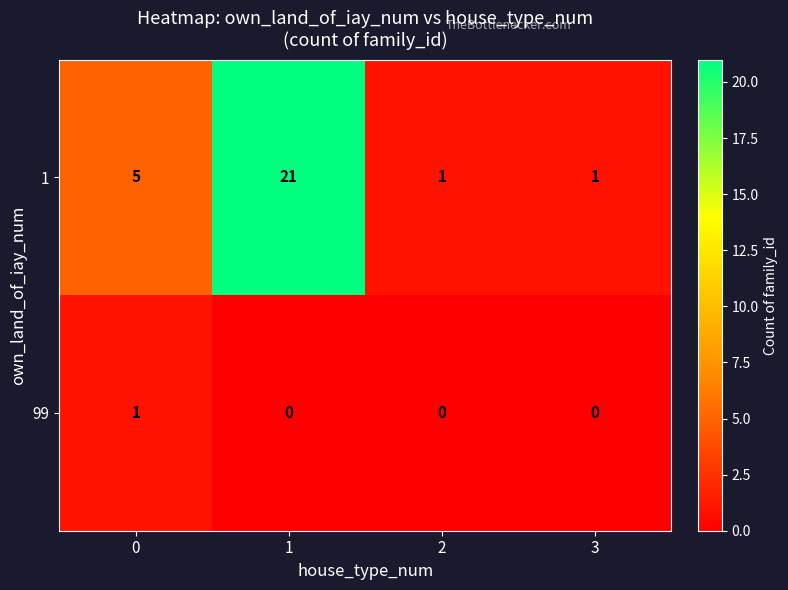

At how many categories does at least one series exceed 4?

2